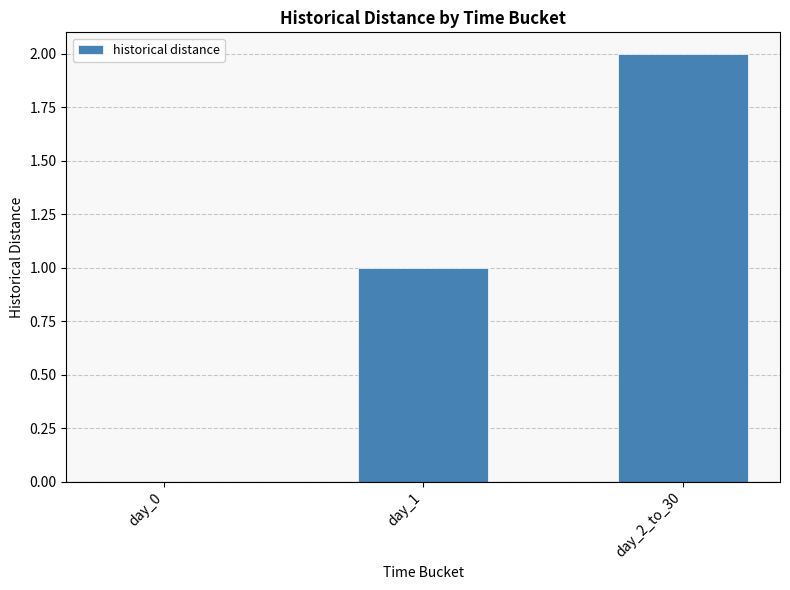

Between day_1 and day_0, which is larger?

day_1